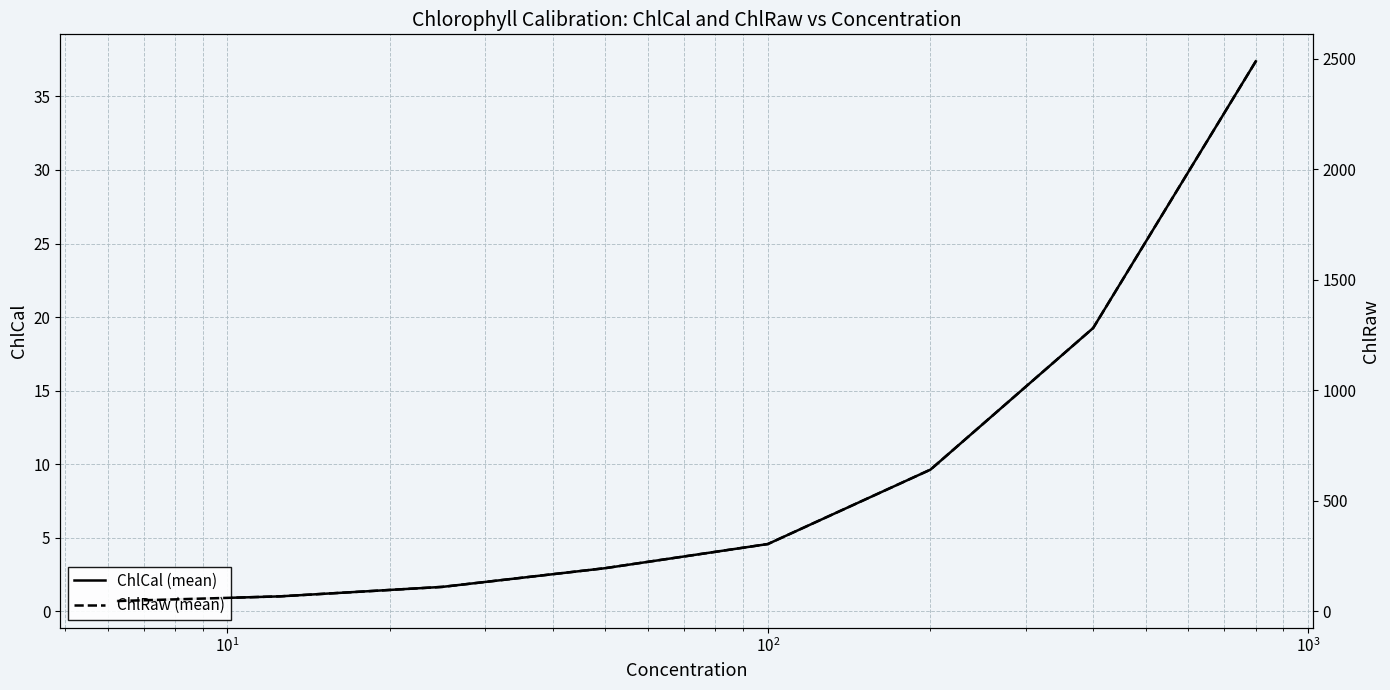

The ChlRaw (mean) series shows 1579.7 at $\mathdefault{10^{-1}}$. True or false?

False